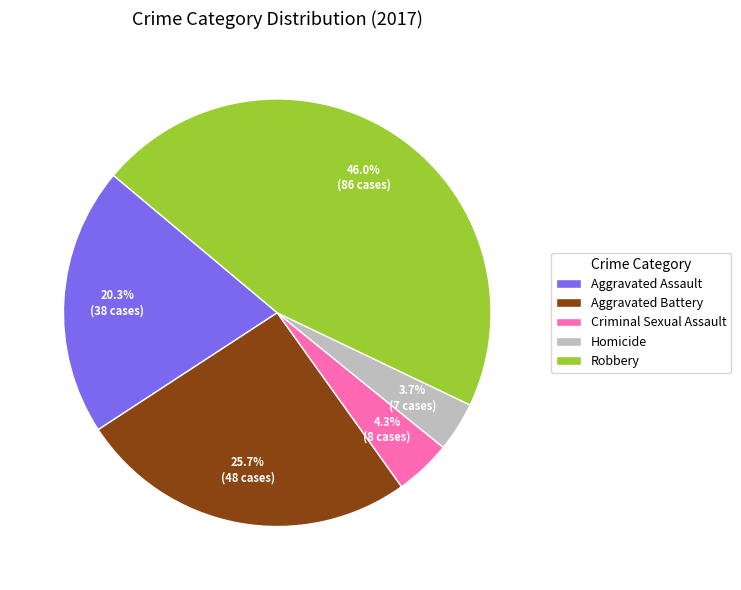

What is the largest slice in the pie chart?

Robbery